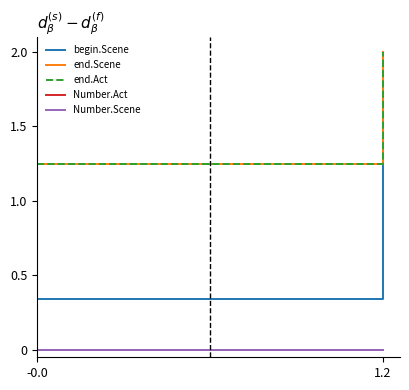

What is the spread (max minus min) of values at -0.0?

1.2